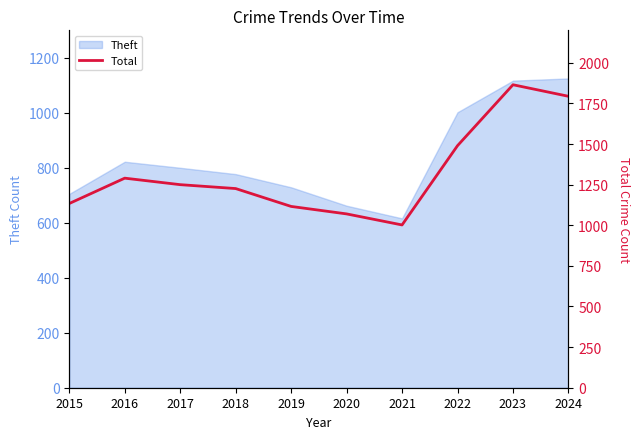

Is it true that Theft equals 925 at 2020?

False